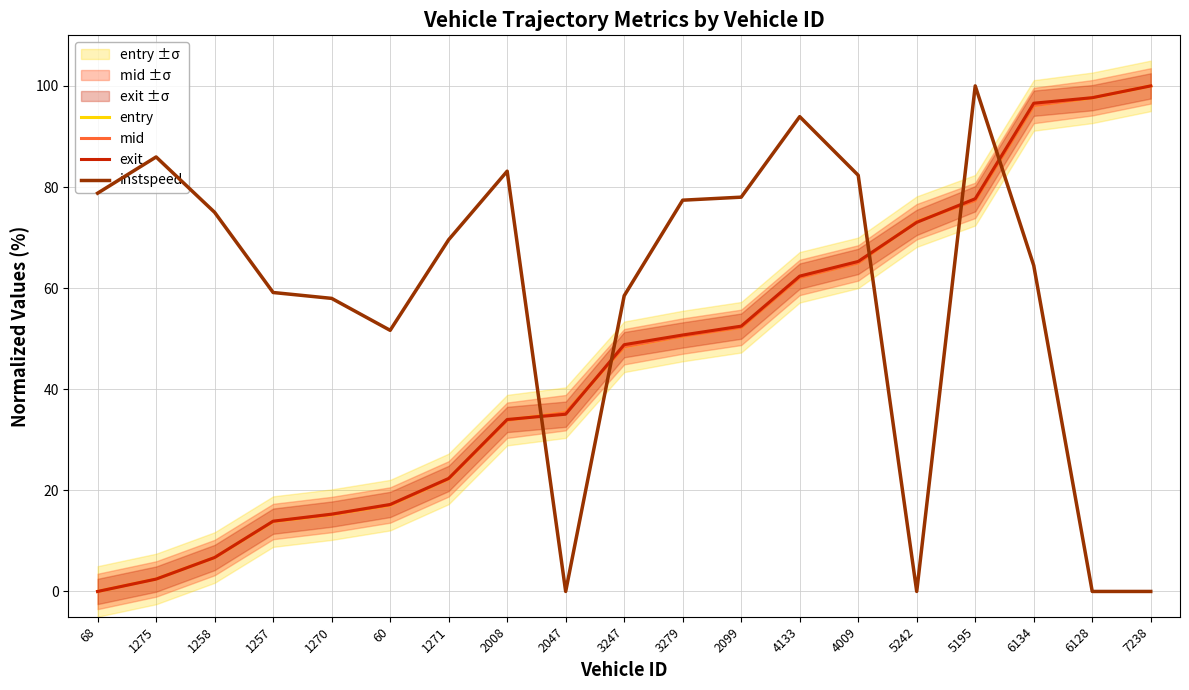

What are all the series names shown in the legend?

entry, mid, exit, instspeed